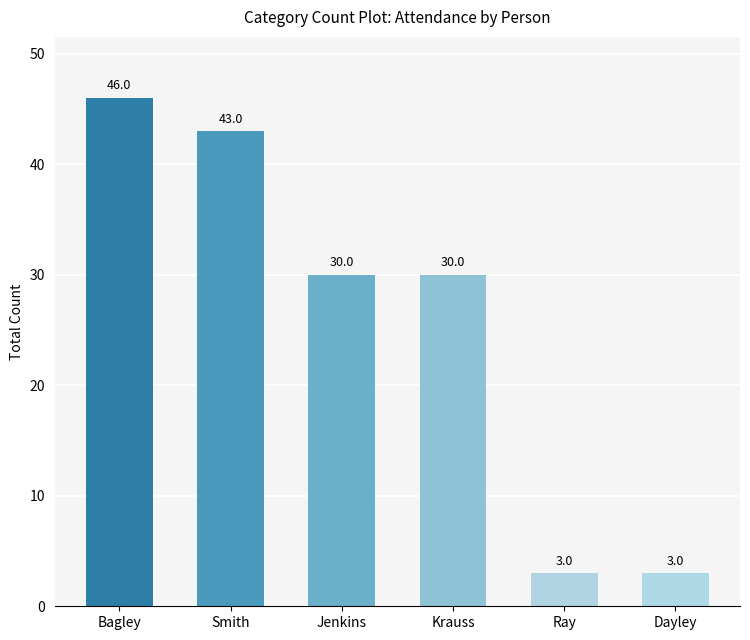

How many bars are there in total?

6